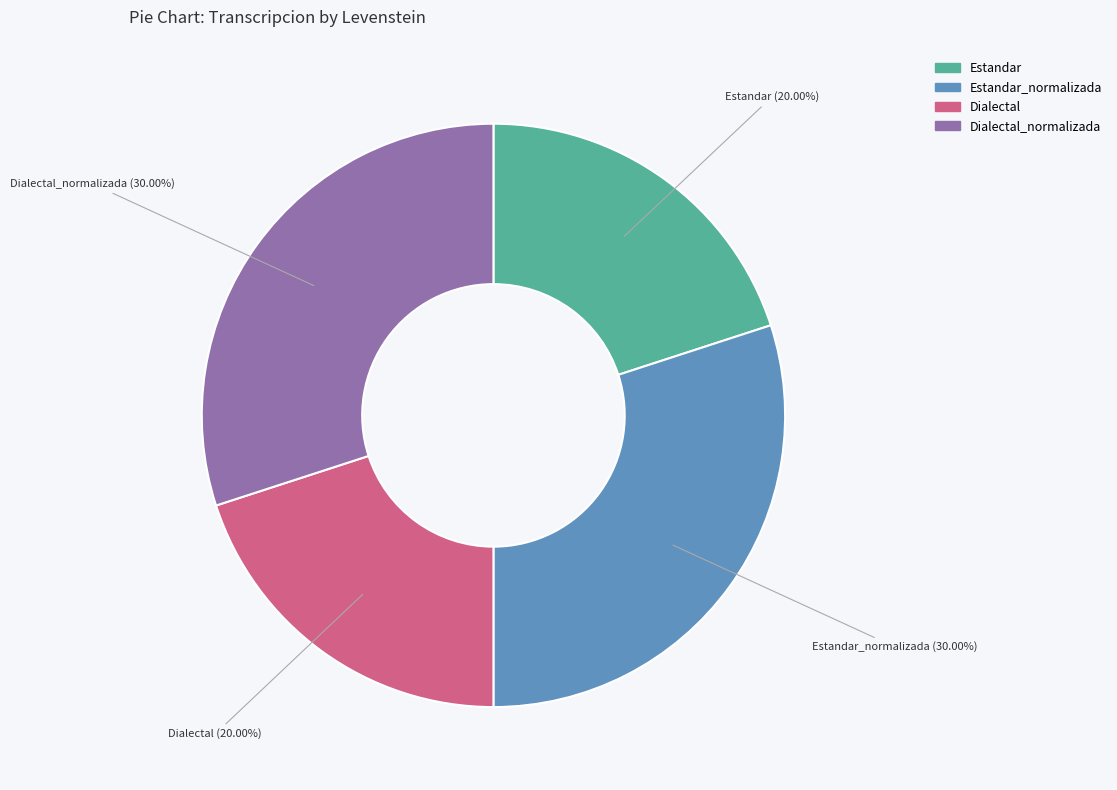

Does any single category account for the majority?

No